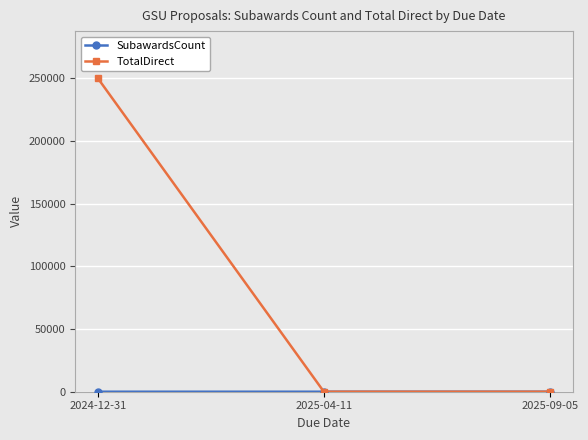

The value of TotalDirect at 2025-09-05 is 0. True or false?

True